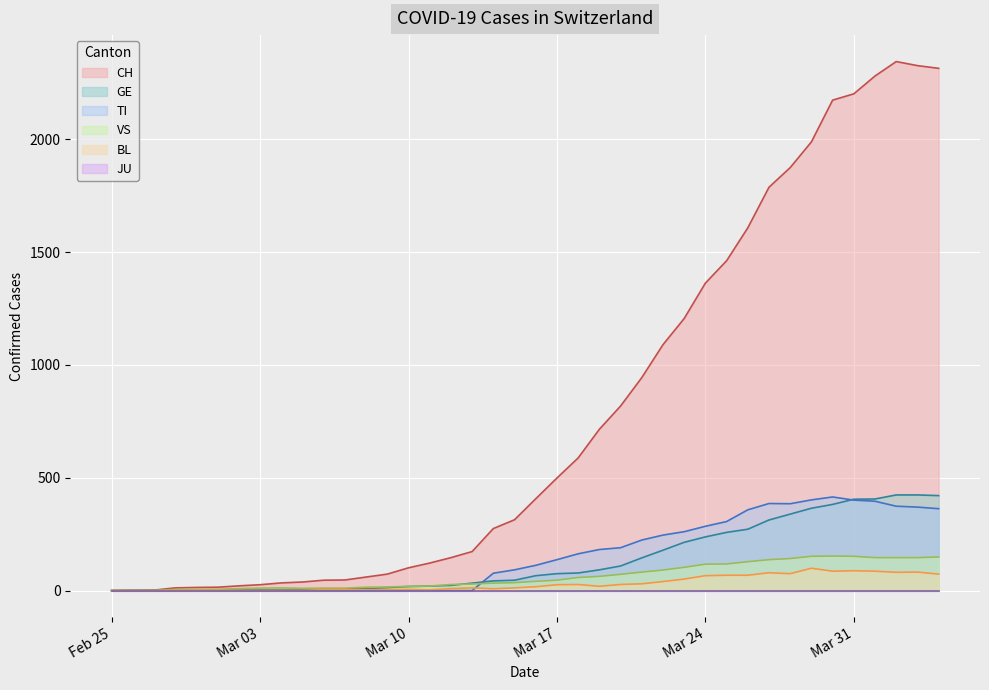

True or false: GE and VS cross at least once.

True